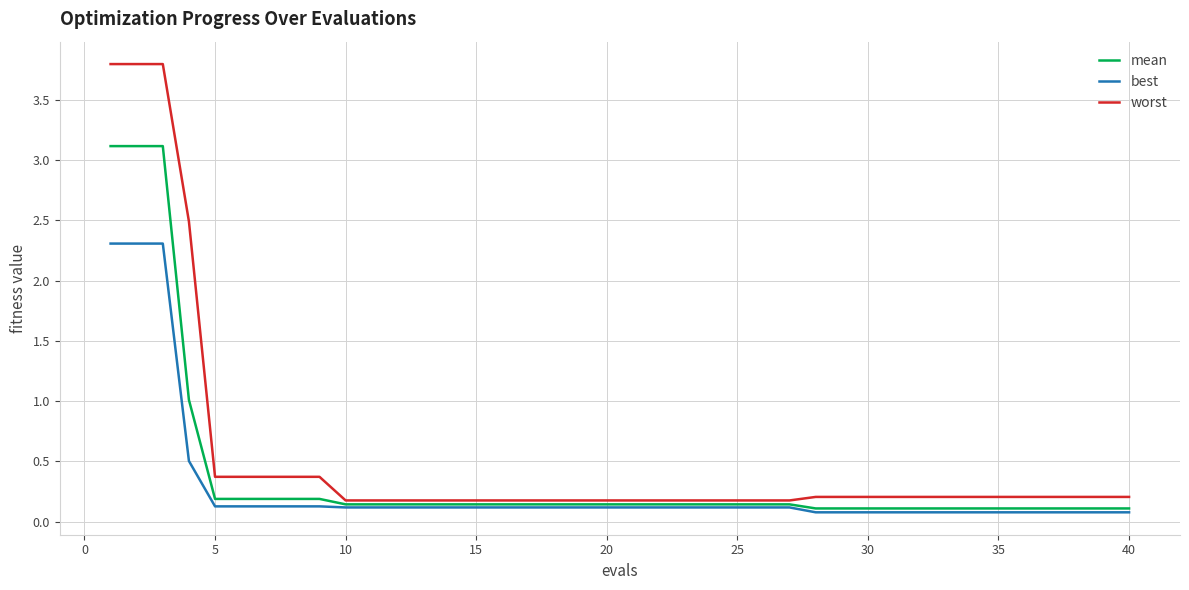

Which series has the largest range (max minus min)?

worst